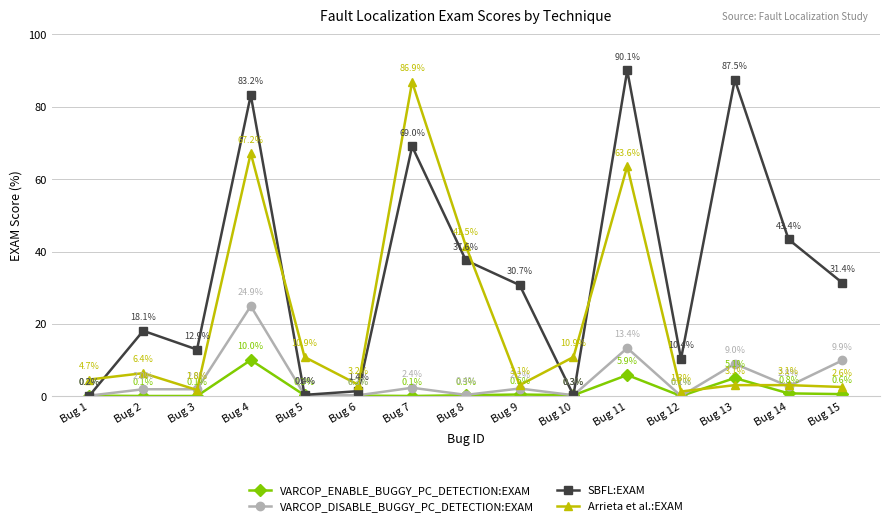

Reading left to right, transcribe all the data shown in this chart.

VARCOP_ENABLE_BUGGY_PC_DETECTION:EXAM: Bug 1=0.2	Bug 2=0.1	Bug 3=0.1	Bug 4=10.0	Bug 5=0.3	Bug 6=0.2	Bug 7=0.1	Bug 8=0.3	Bug 9=0.5	Bug 10=0.3	Bug 11=5.9	Bug 12=0.1	Bug 13=5.1	Bug 14=0.8	Bug 15=0.6
VARCOP_DISABLE_BUGGY_PC_DETECTION:EXAM: Bug 1=0.2	Bug 2=2.0	Bug 3=2.0	Bug 4=24.9	Bug 5=0.4	Bug 6=0.3	Bug 7=2.4	Bug 8=0.4	Bug 9=2.2	Bug 10=0.3	Bug 11=13.4	Bug 12=0.1	Bug 13=9.0	Bug 14=2.8	Bug 15=9.9
SBFL:EXAM: Bug 1=0.2	Bug 2=18.1	Bug 3=12.9	Bug 4=83.2	Bug 5=0.4	Bug 6=1.4	Bug 7=69.0	Bug 8=37.6	Bug 9=30.7	Bug 10=0.3	Bug 11=90.1	Bug 12=10.4	Bug 13=87.5	Bug 14=43.4	Bug 15=31.4
Arrieta et al.:EXAM: Bug 1=4.7	Bug 2=6.4	Bug 3=1.8	Bug 4=67.2	Bug 5=10.9	Bug 6=3.2	Bug 7=86.9	Bug 8=41.5	Bug 9=3.1	Bug 10=10.9	Bug 11=63.6	Bug 12=1.3	Bug 13=3.1	Bug 14=3.1	Bug 15=2.6